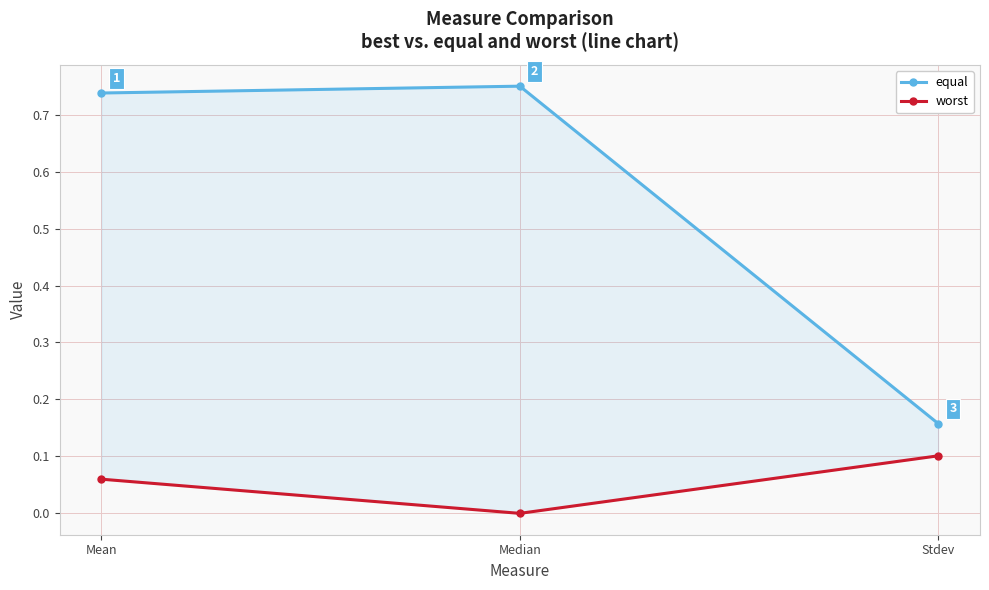

At which category is the sum across all series the highest?

Mean